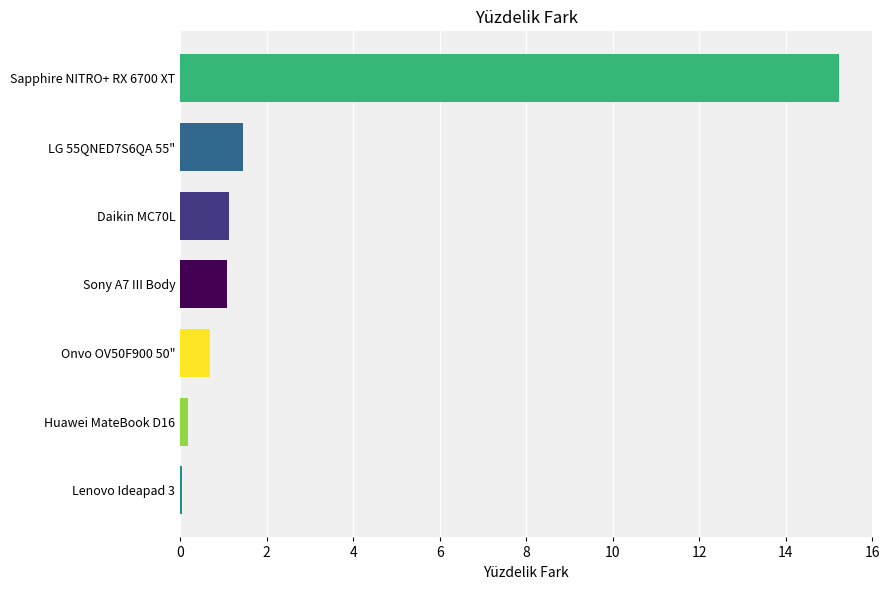

What is the average value?

2.8